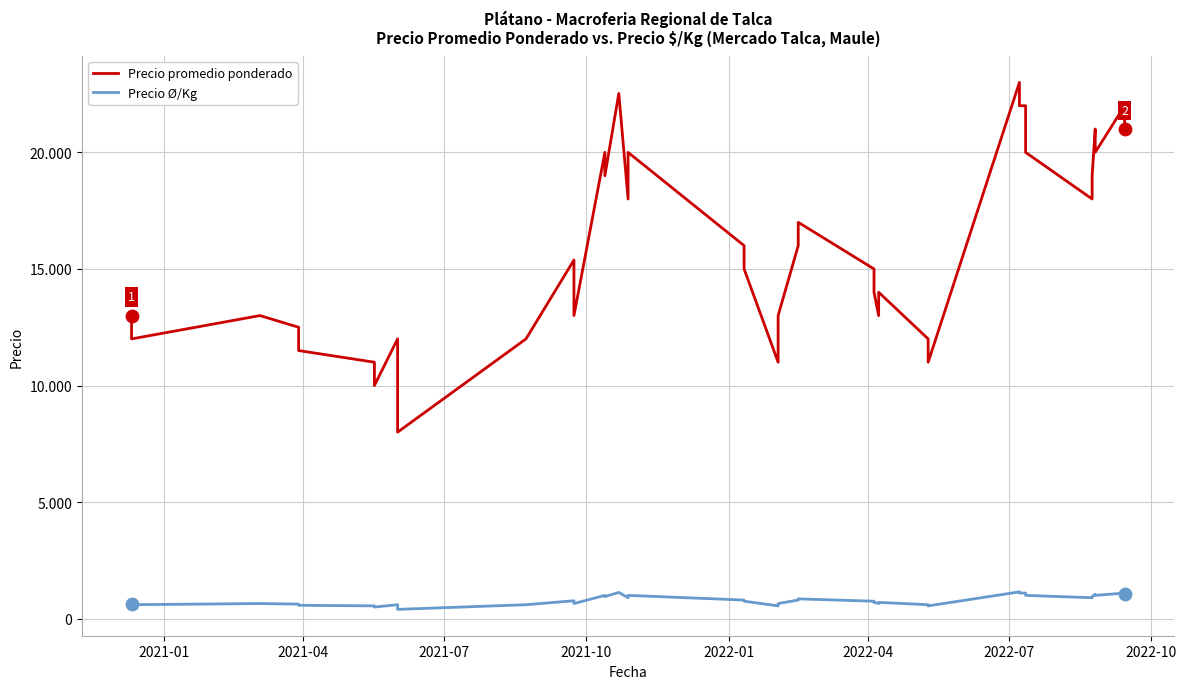

Which series reaches the maximum Y coordinate?

Precio promedio ponderado